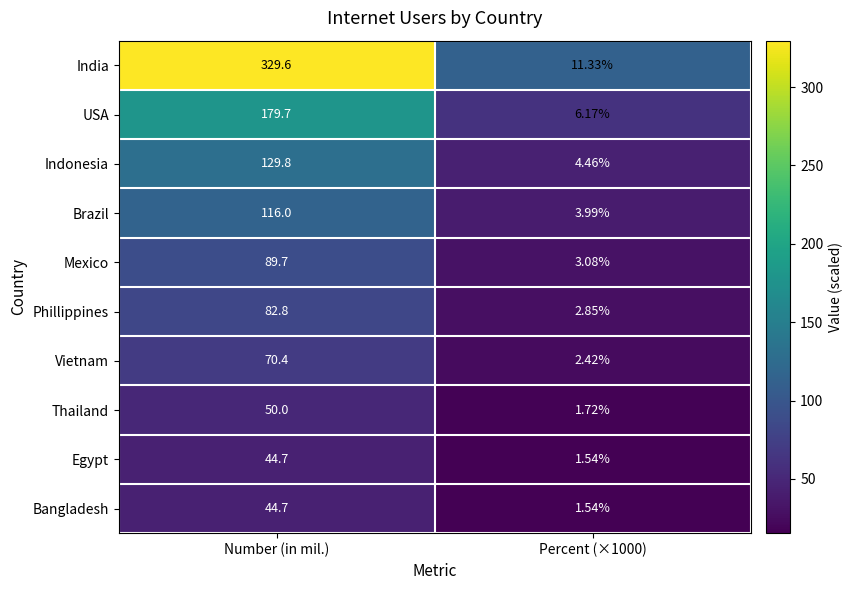

At which category is the sum across all series the highest?

Number (in mil.)